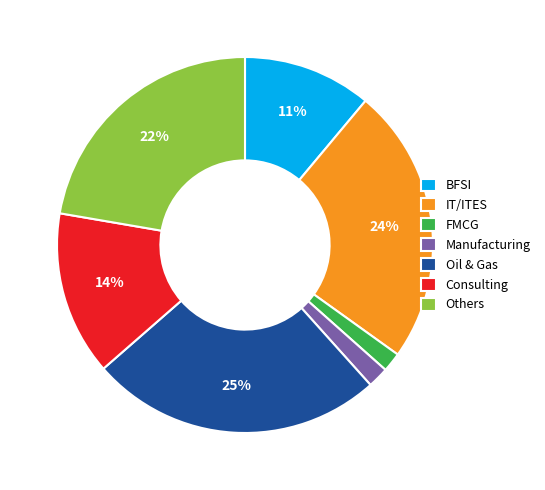

Which slice is the largest?

Oil & Gas